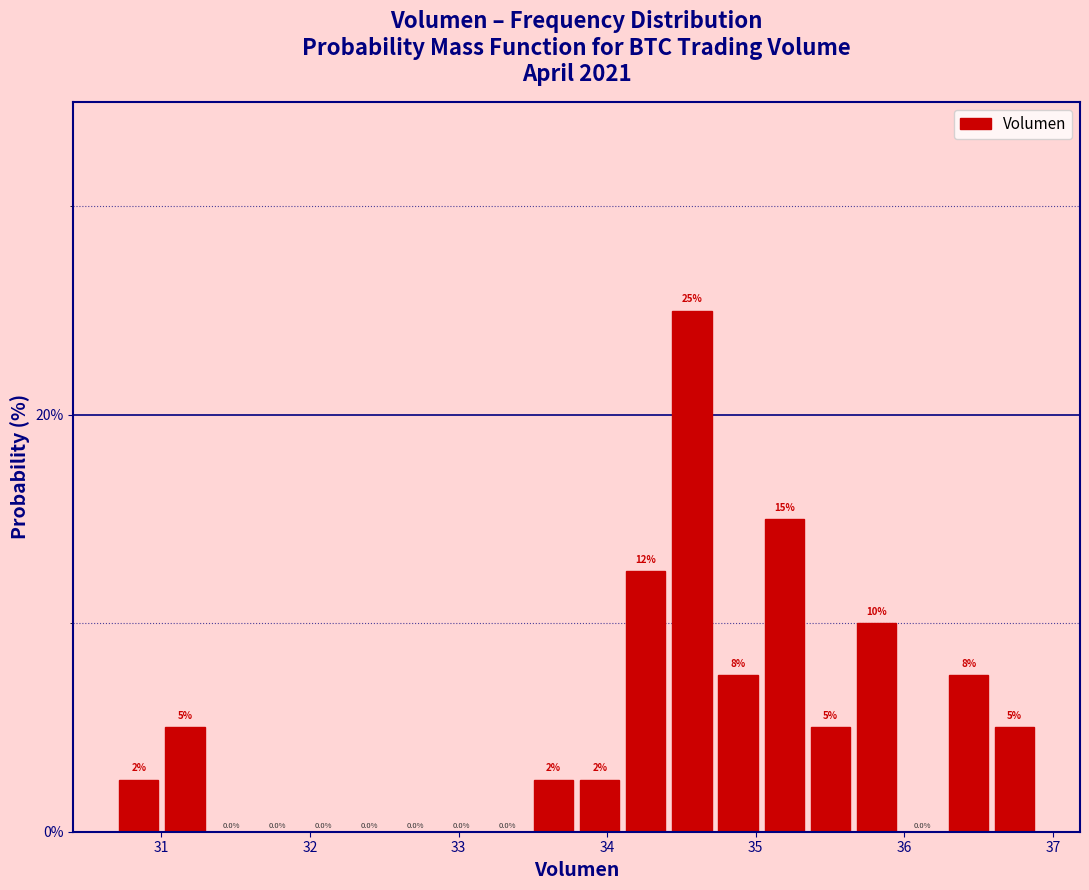

Read against the x-axis, roughly where is the centre of the tallest bar?

34.6